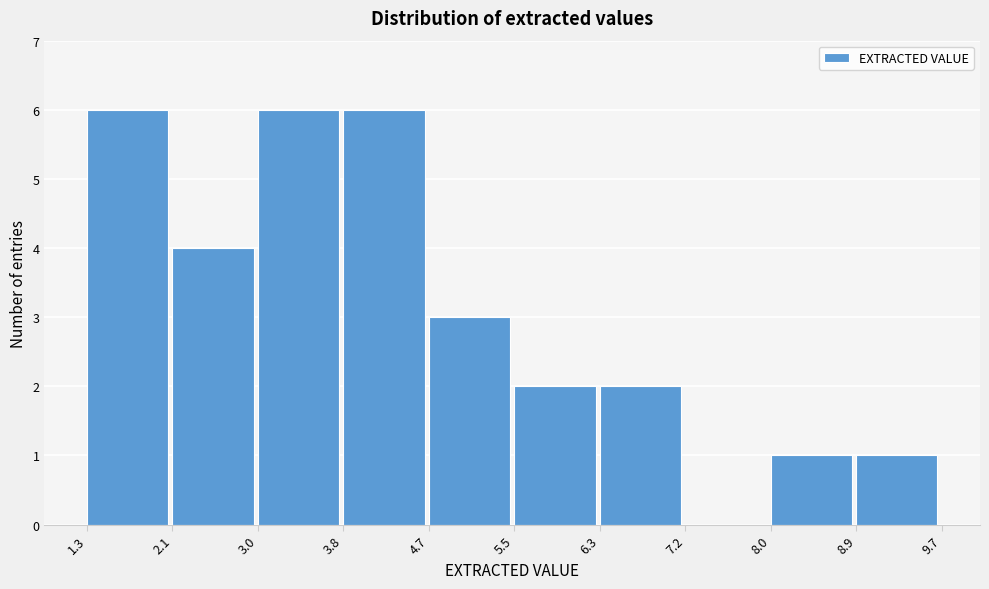

Reading left to right, list every bar in this chart as the range it spans on the x-axis followed by its height. The values are not printed on the chart, so give them approximately, as read against the axis.

1.3 to 2.1: 6
2.1 to 3.0: 4
3.0 to 3.8: 6
3.8 to 4.7: 6
4.7 to 5.5: 3
5.5 to 6.3: 2
6.3 to 7.2: 2
7.2 to 8.0: 0
8.0 to 8.9: 1
8.9 to 9.7: 1